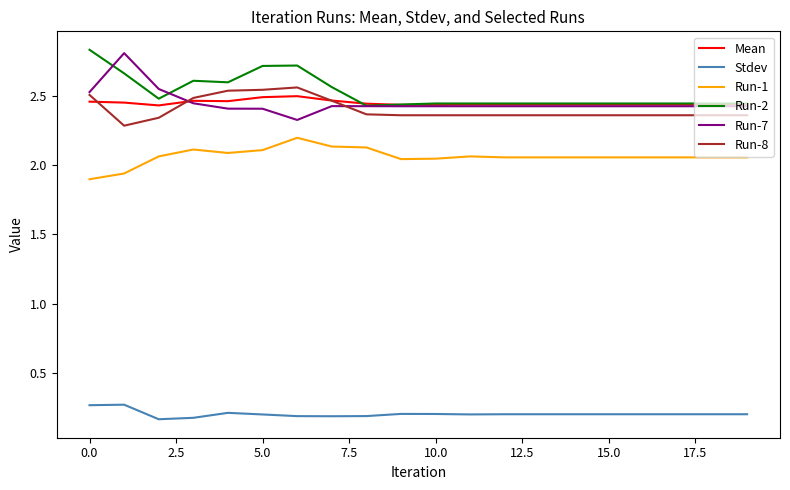

True or false: Run-7 and Stdev intersect in this chart.

False